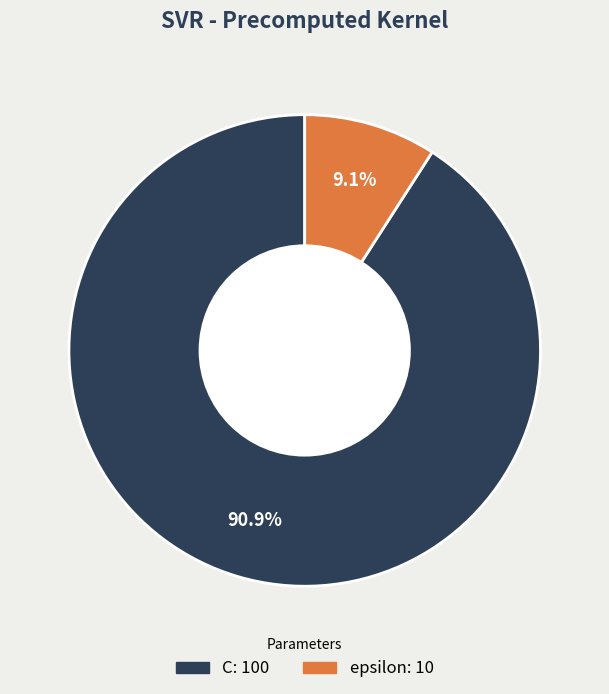

Is C the majority of the pie?

Yes